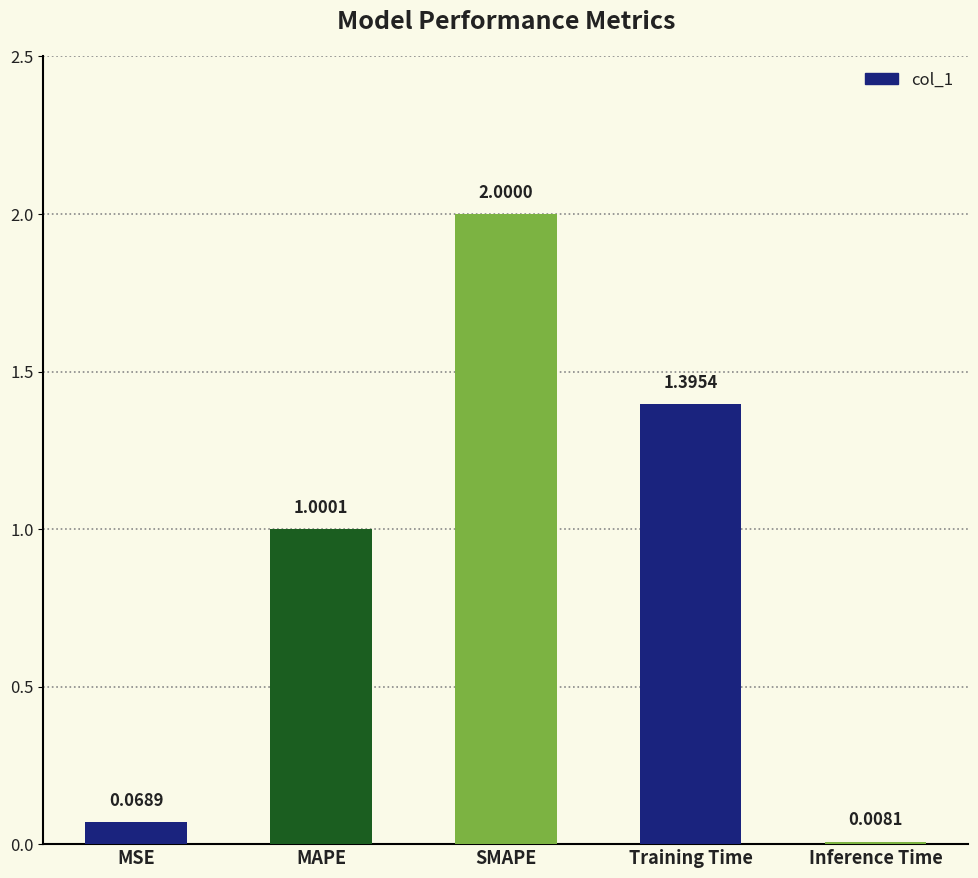

What is the greatest value displayed?

2.0